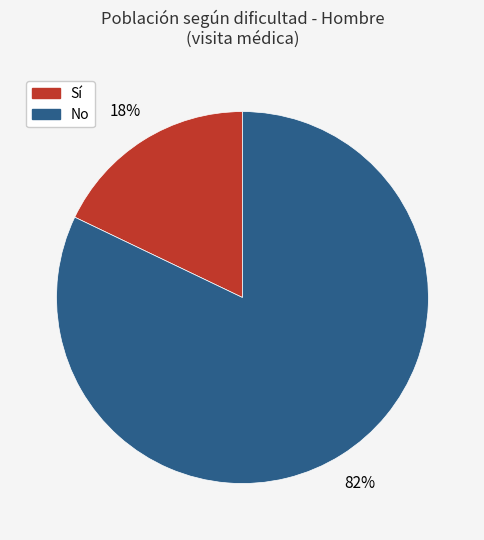

To the nearest percent, what is the difference between the largest and smallest slice percentages?

64%